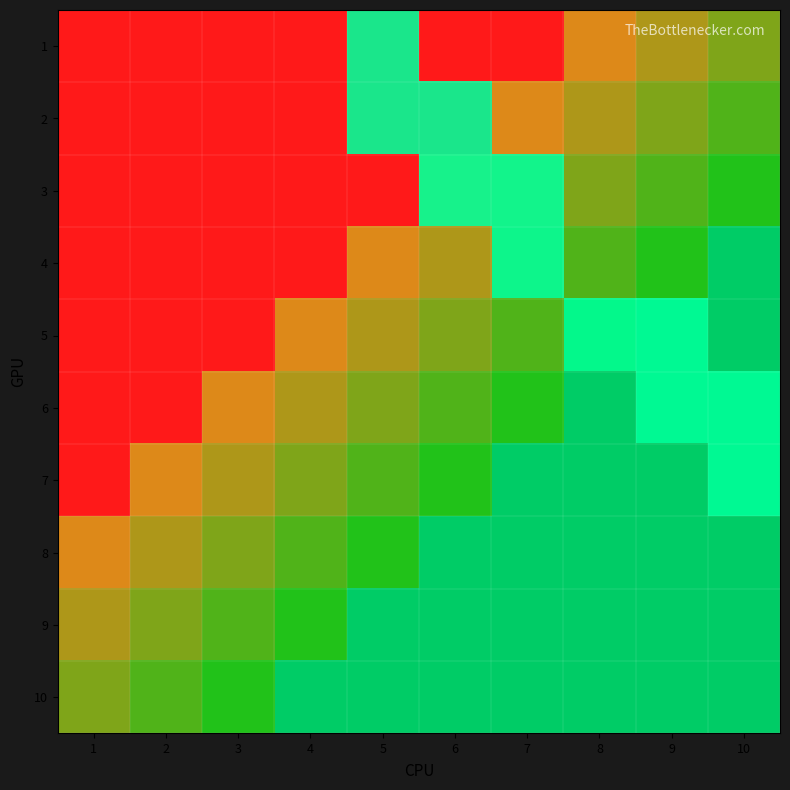

At 7, list the series in order from smallest to largest.

1, 2, 5, 6, 7, 8, 9, 10, 3, 4